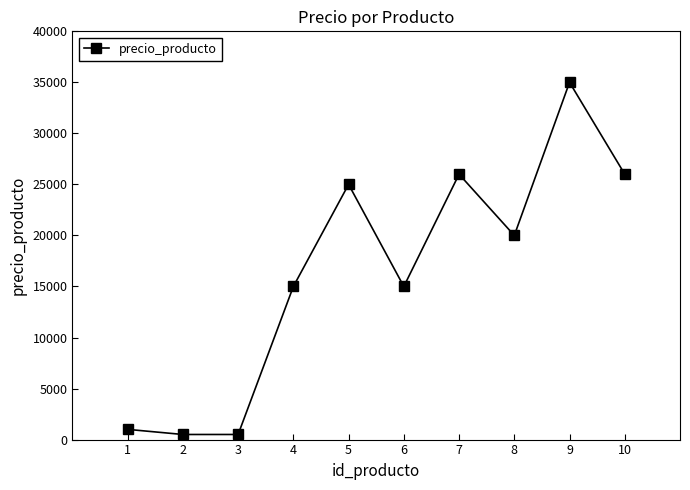

How many lines are shown in the chart?

1